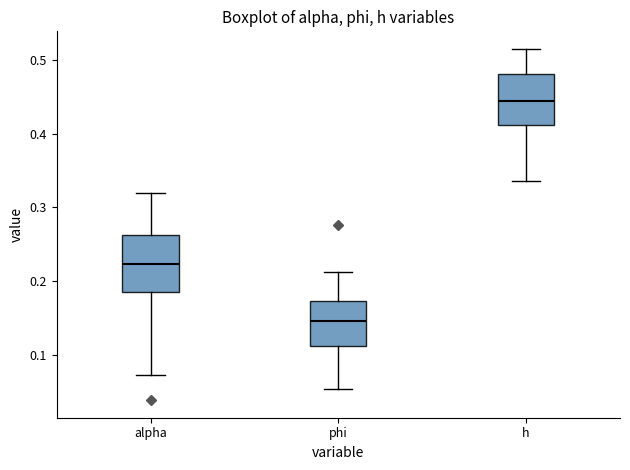

Where is the upper edge of the box for h on the y-axis? The values are not printed on the chart, so give them approximately, as read against the axis.

0.48